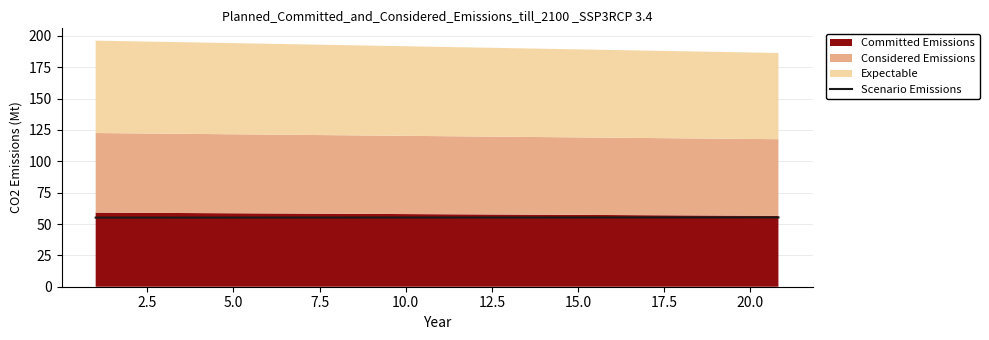

What is the minimum value shown in the chart?

55.1